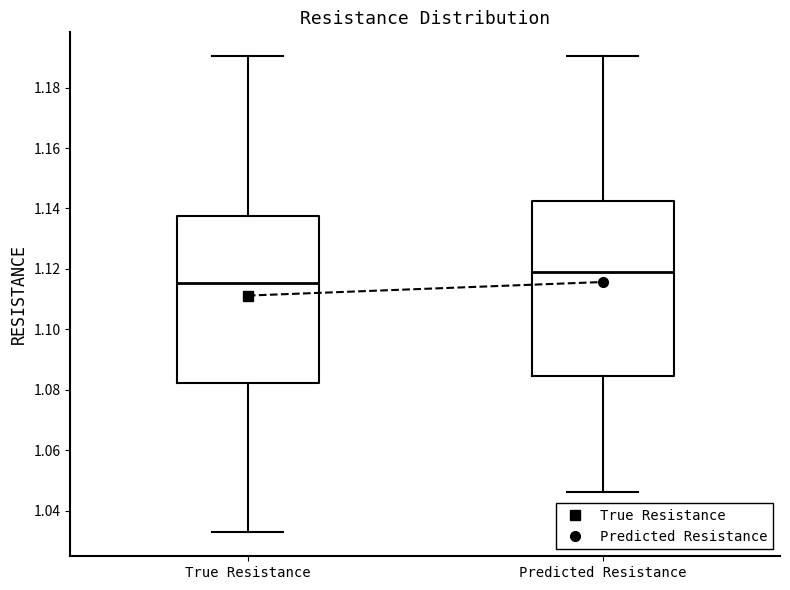

Reading left to right, transcribe this box plot: for each box, give where its median line is, the range the box spans, and where its two whiskers end, as read against the y-axis. The values are not printed on the chart, so give them approximately, as read against the axis.

True Resistance: median 1.116, box 1.082 to 1.138, whiskers 1.032 to 1.190
Predicted Resistance: median 1.120, box 1.084 to 1.142, whiskers 1.046 to 1.190